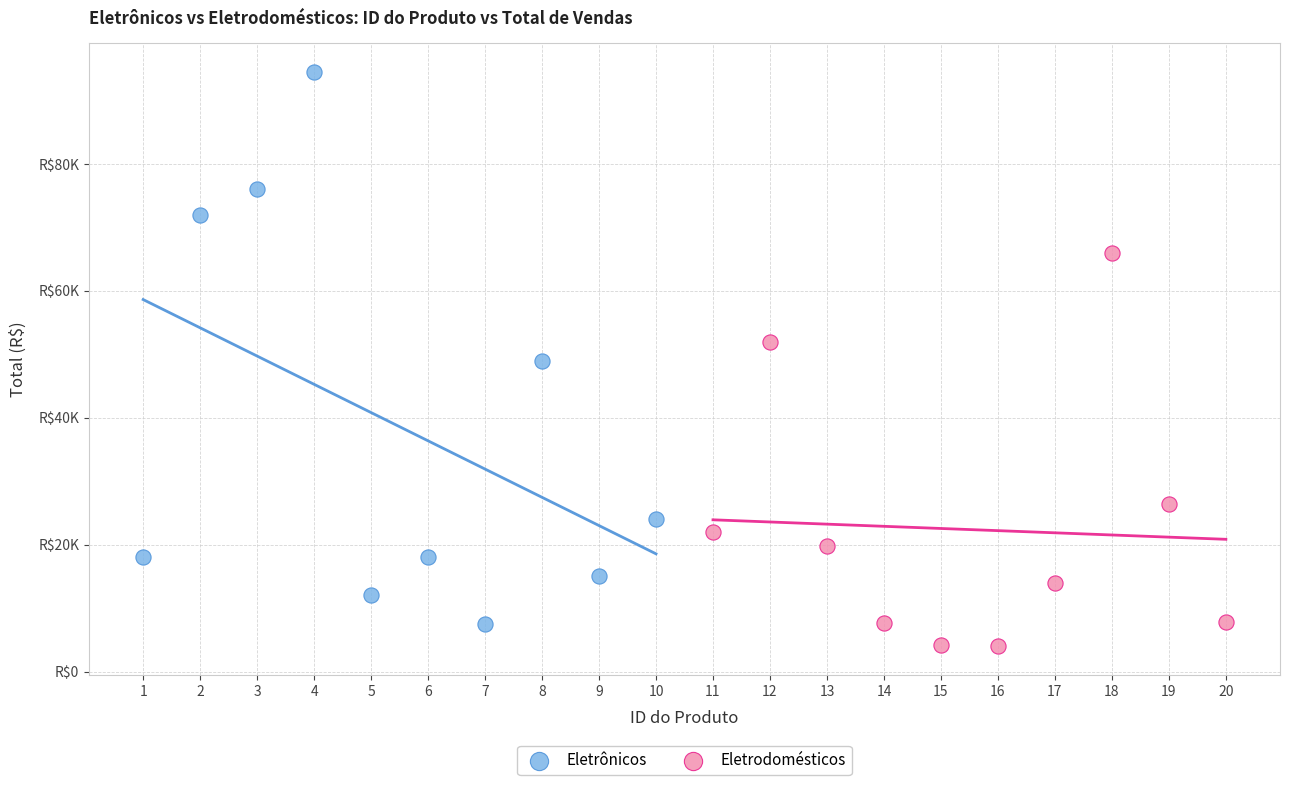

What are all the series names shown in the legend?

Eletrônicos, Eletrodomésticos